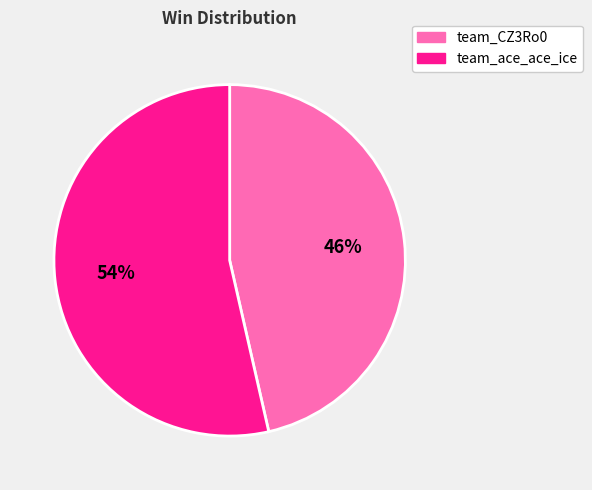

Is there a majority slice in this chart?

Yes